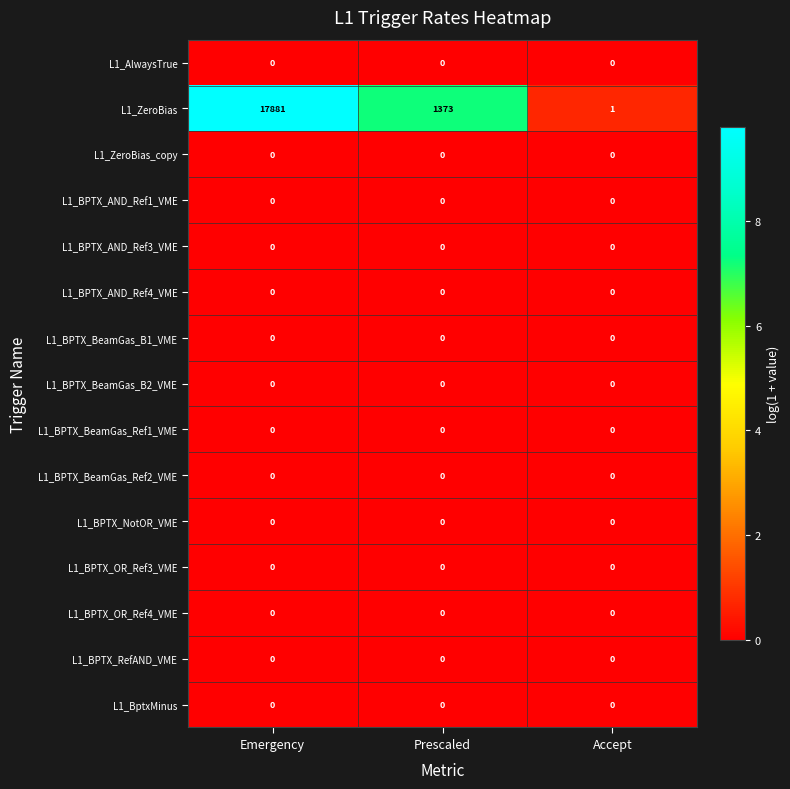

Which label corresponds to the largest value in the chart?

Emergency